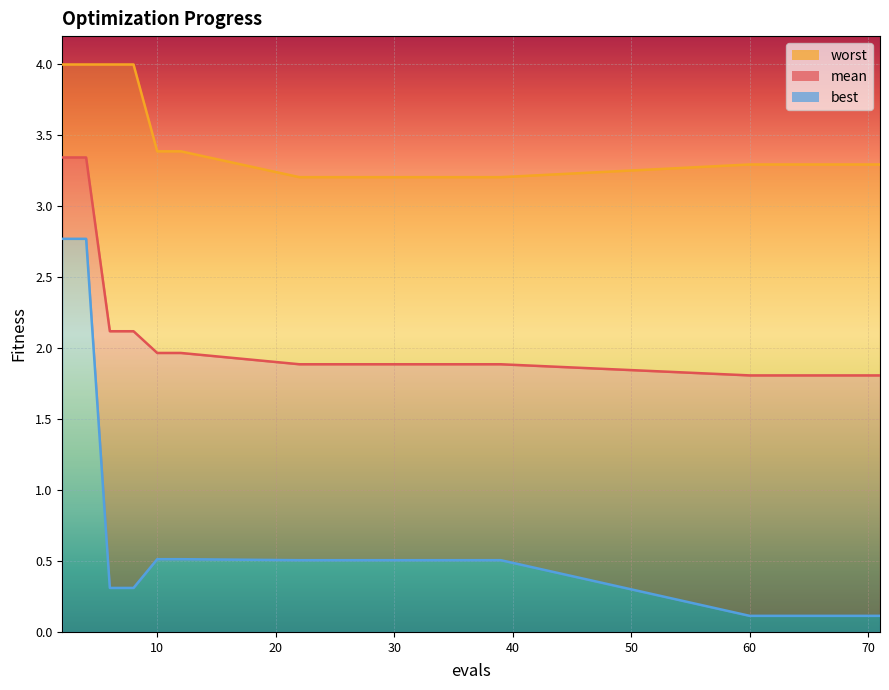

True or false: mean has a value of 3.3 at 4.

True